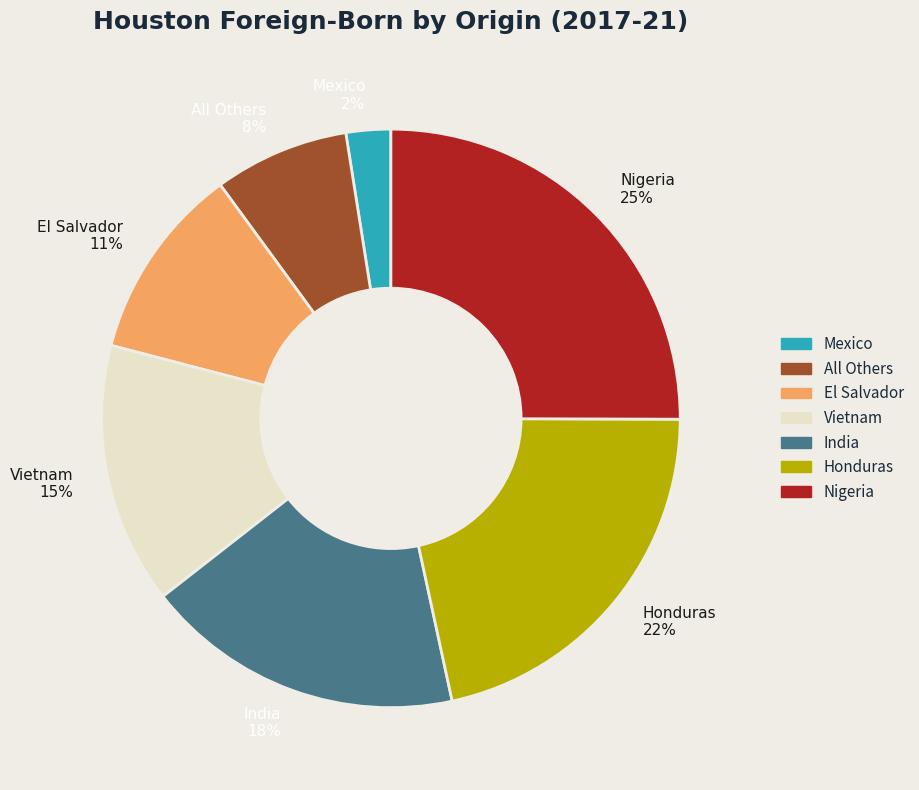

Rank the categories by value from lowest to highest.

Mexico 2%, All Others 8%, El Salvador 11%, Vietnam 15%, India 18%, Honduras 22%, Nigeria 25%